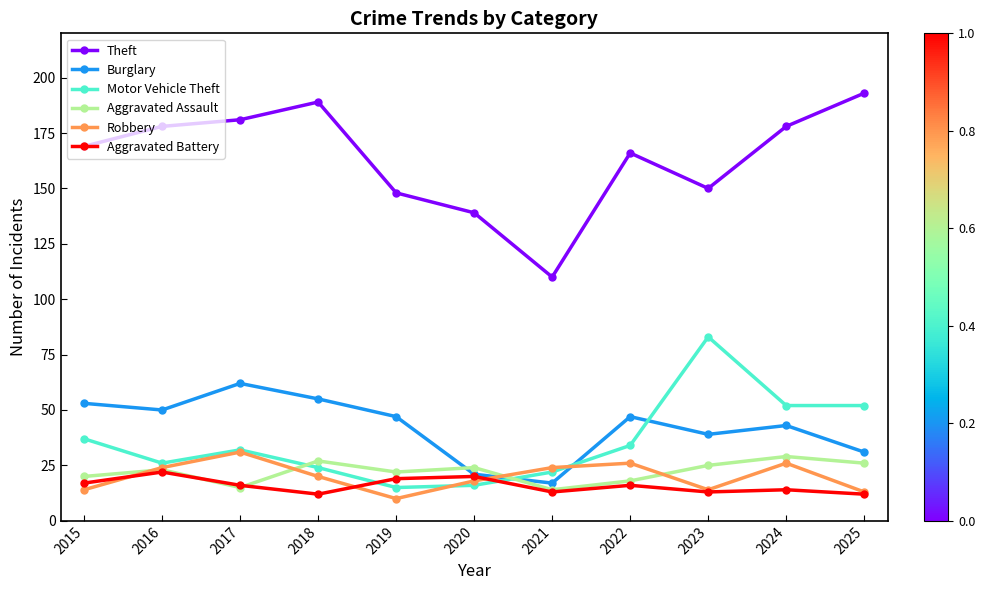

What is the smallest value displayed?

10